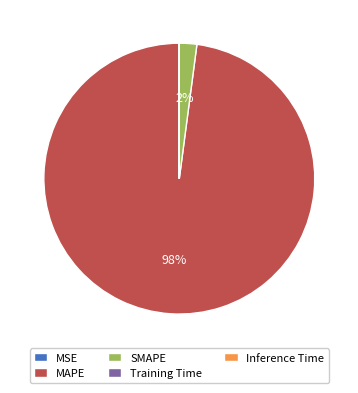

Is it true that MAPE is 98% of the pie?

True